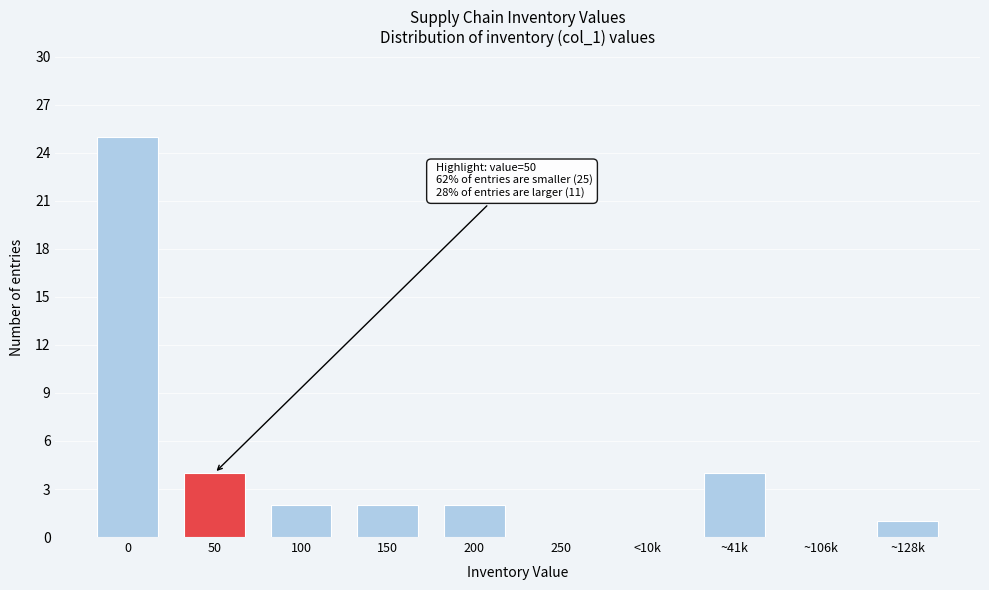

Reading left to right, what are all the values shown in this chart?

0=25	50=4	100=2	150=2	200=2	250=0	<10k=0	~41k=4	~106k=0	~128k=1